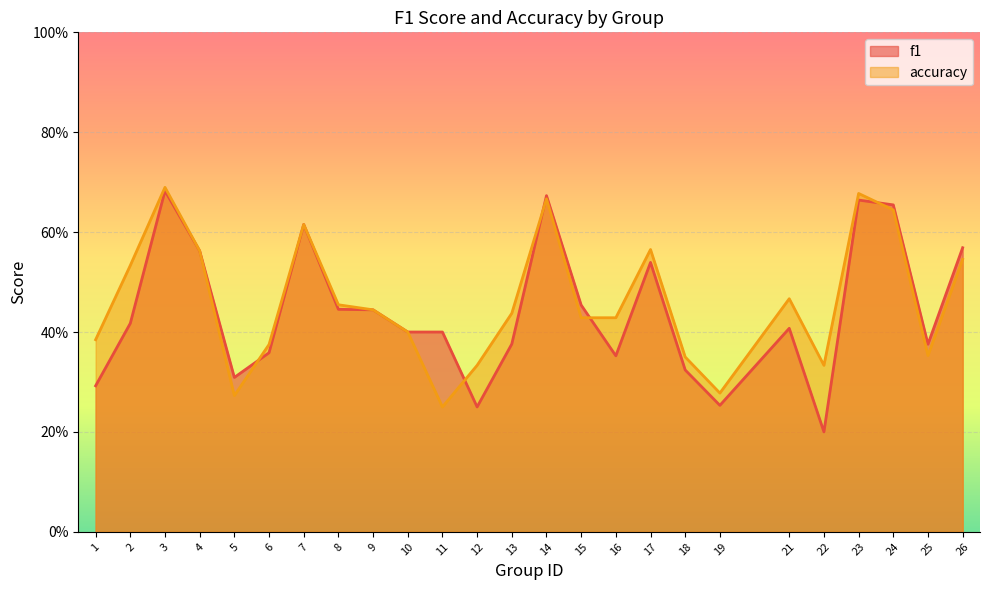

Which series ends up on top after the final intersection of accuracy and f1?

f1